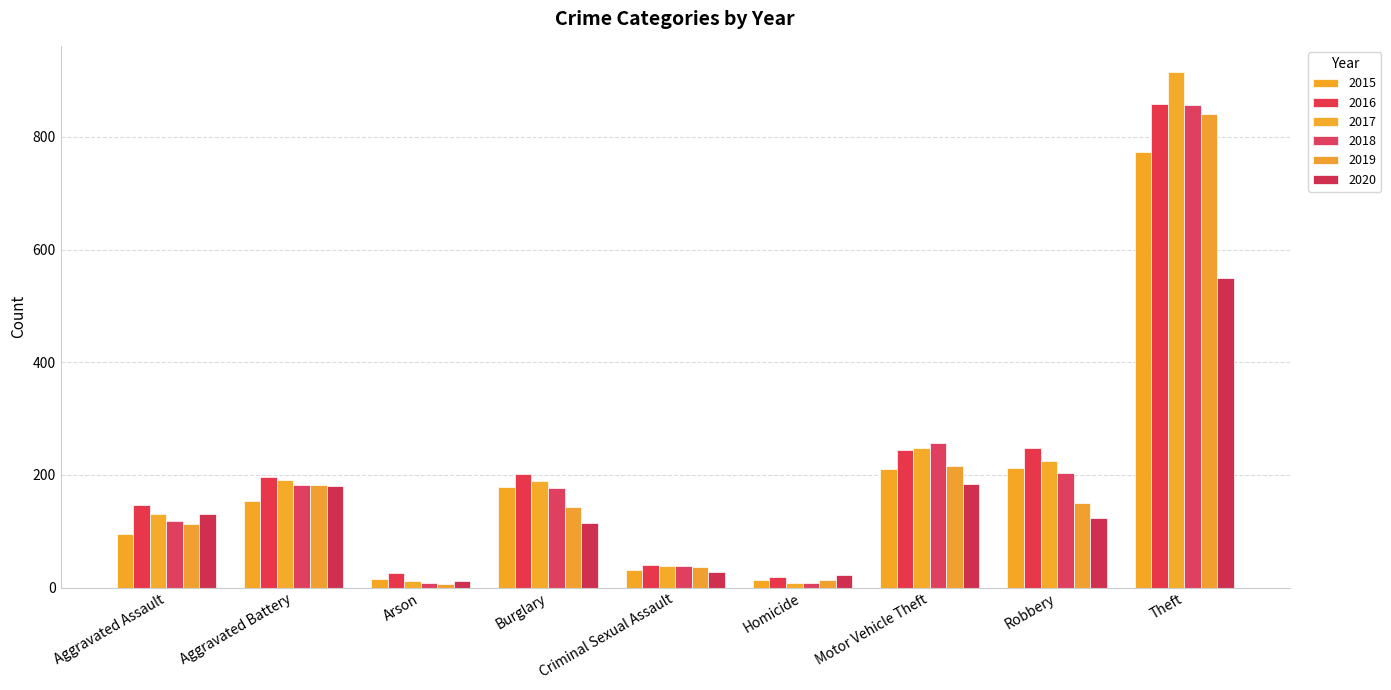

Reading right to left, what are all the values shown in this chart?

2015: 774	212	211	13	31	178	15	154	95
2016: 858	247	245	18	40	201	25	196	146
2017: 916	224	247	8	39	189	12	191	131
2018: 856	204	256	8	38	176	8	183	119
2019: 841	150	216	14	37	143	6	182	113
2020: 550	124	184	22	28	115	12	180	131